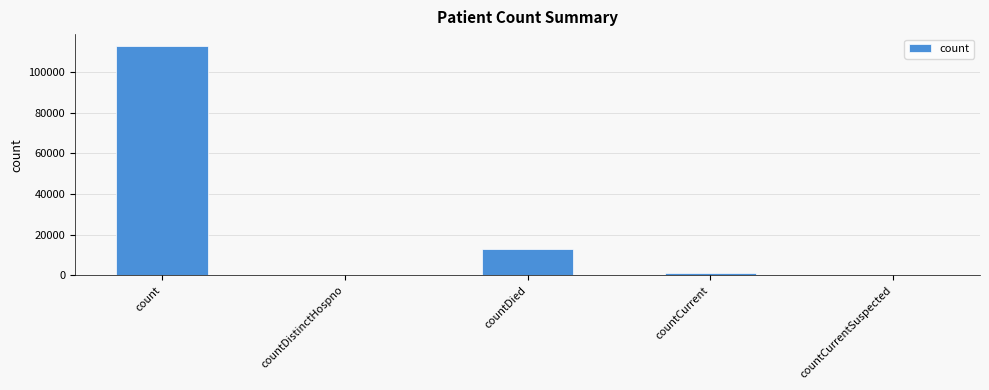

Which has a higher value, count or countDistinctHospno?

count